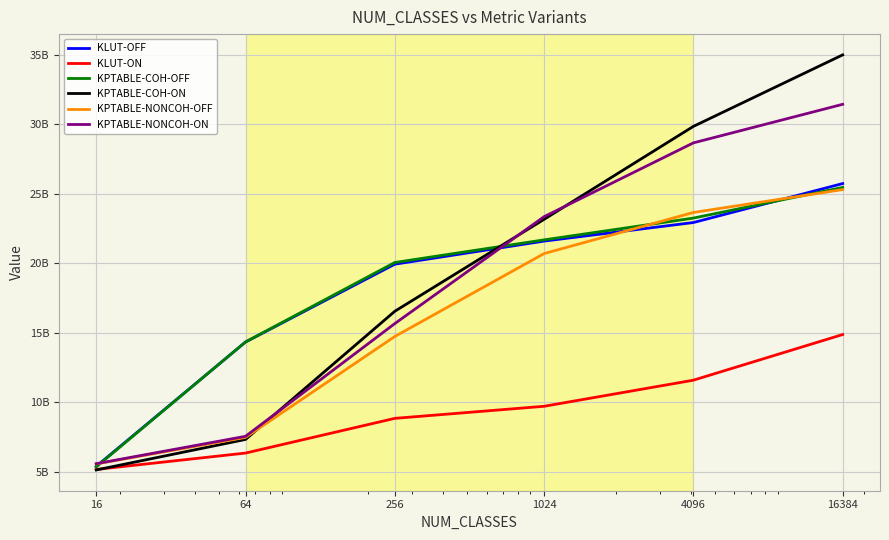

Between which two adjacent categories do KPTABLE-NONCOH-ON and KPTABLE-COH-OFF first intersect?

16 and 64